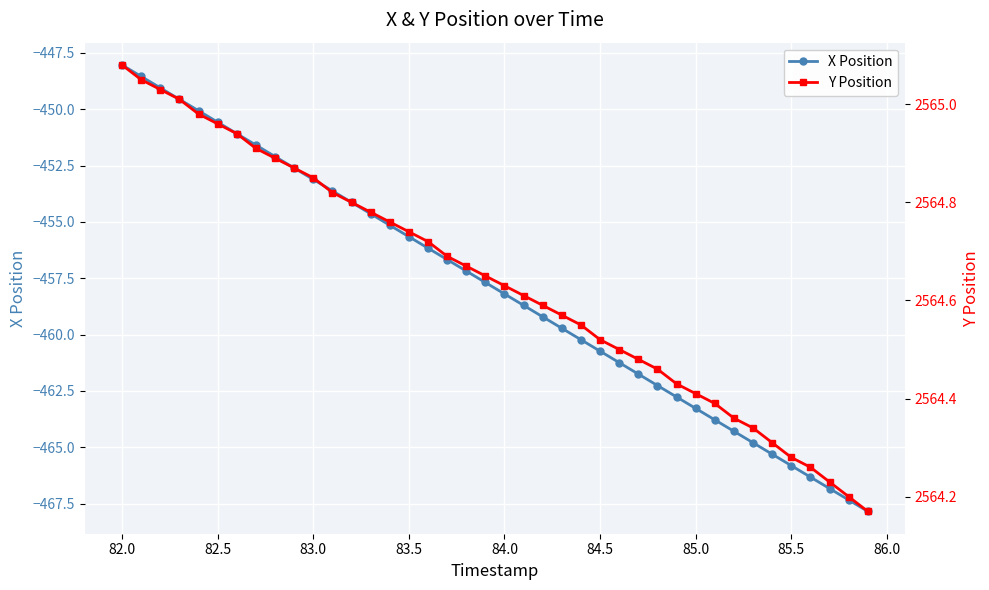

What is the difference between the second highest and minimum values in the Y Position series?

0.9